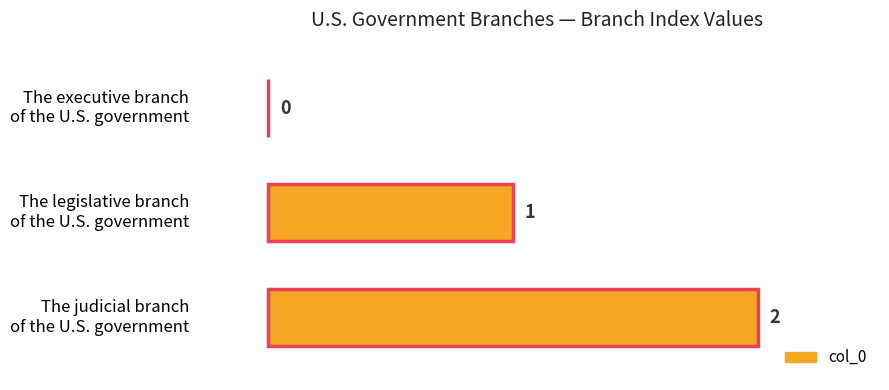

Count the number of data series in this chart.

1